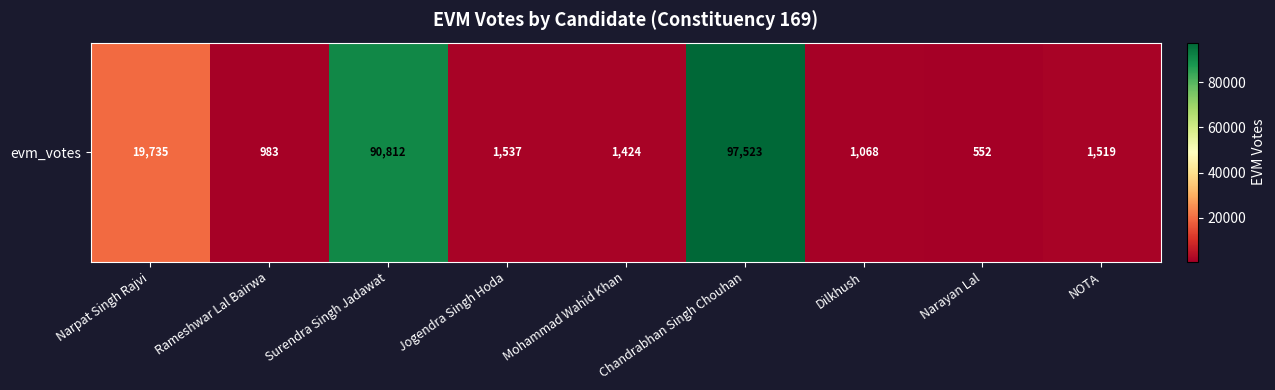

Rank the categories by value from highest to lowest.

Chandrabhan Singh Chouhan, Surendra Singh Jadawat, Narpat Singh Rajvi, Jogendra Singh Hoda, NOTA, Mohammad Wahid Khan, Dilkhush, Rameshwar Lal Bairwa, Narayan Lal